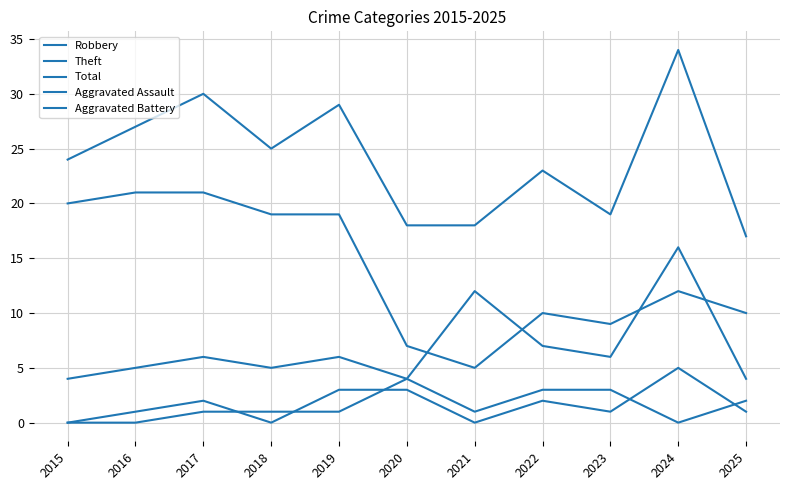

What is the lowest value of the Robbery series?

4